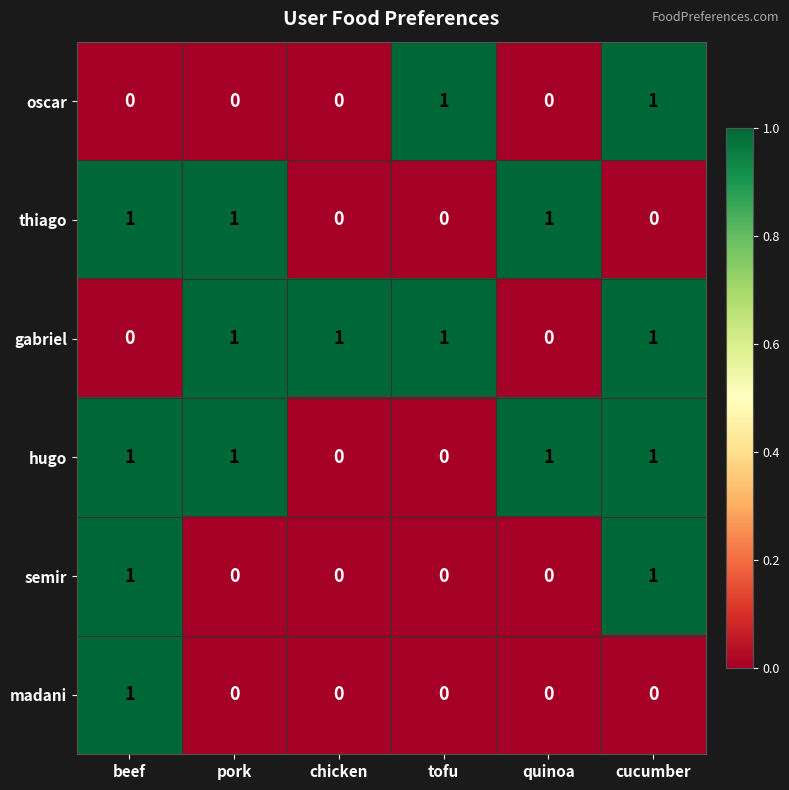

At how many categories does at least one series exceed 0?

6